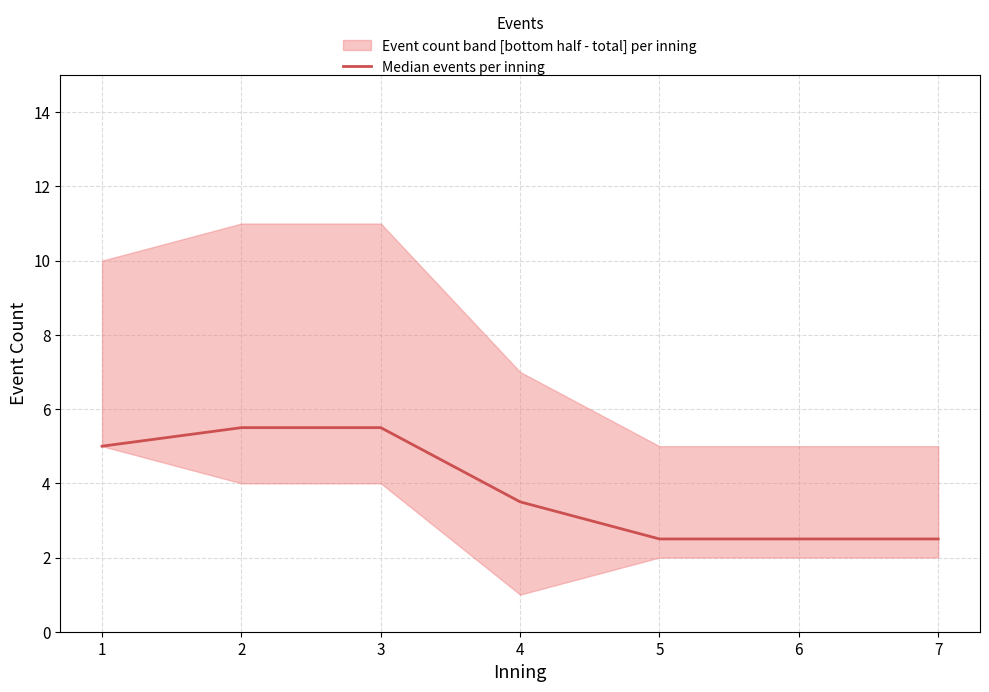

What is the minimum value for Median events per inning?

2.5